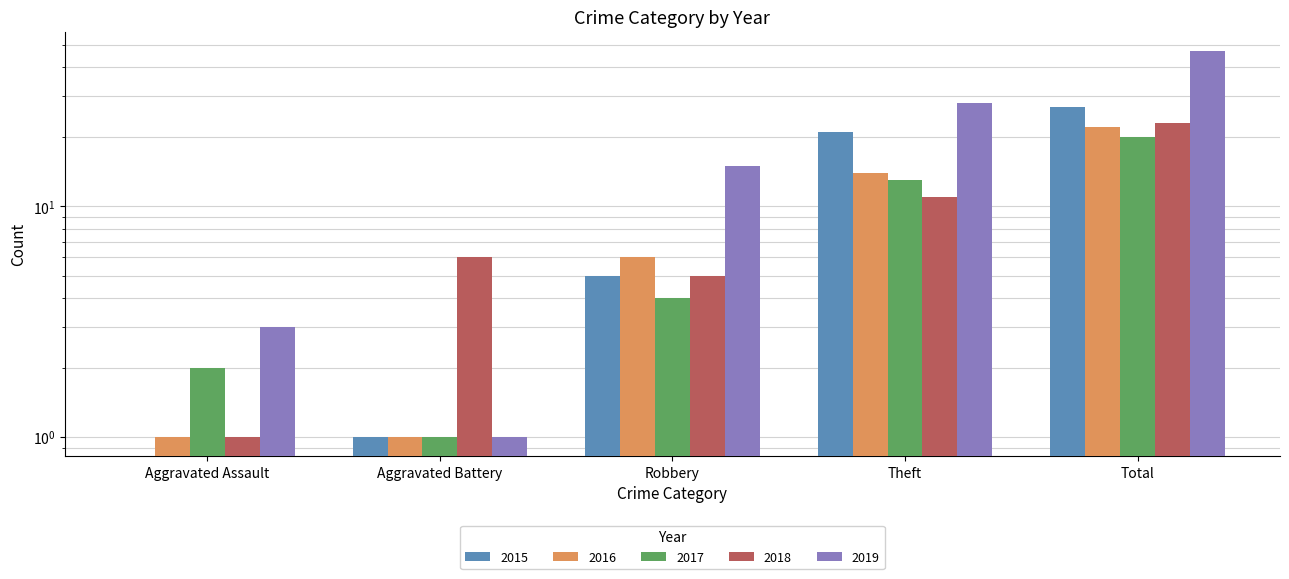

At which category is the sum across all series the highest?

Total